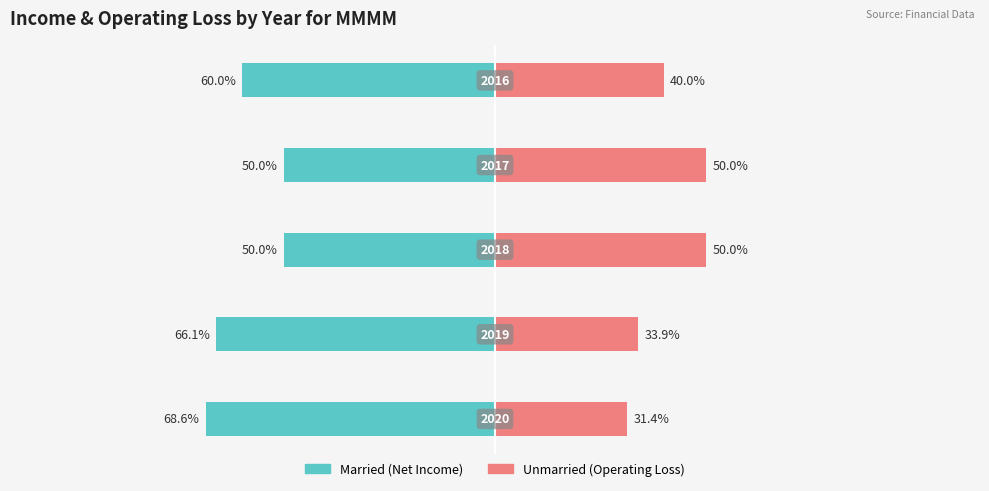

How many distinct data groups are displayed?

2